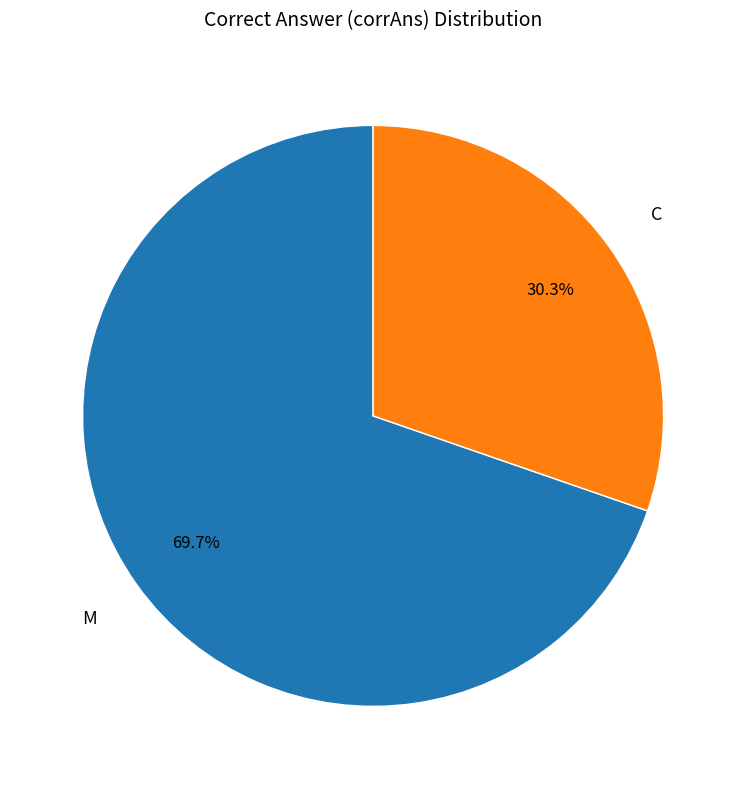

Does any single category account for the majority?

Yes